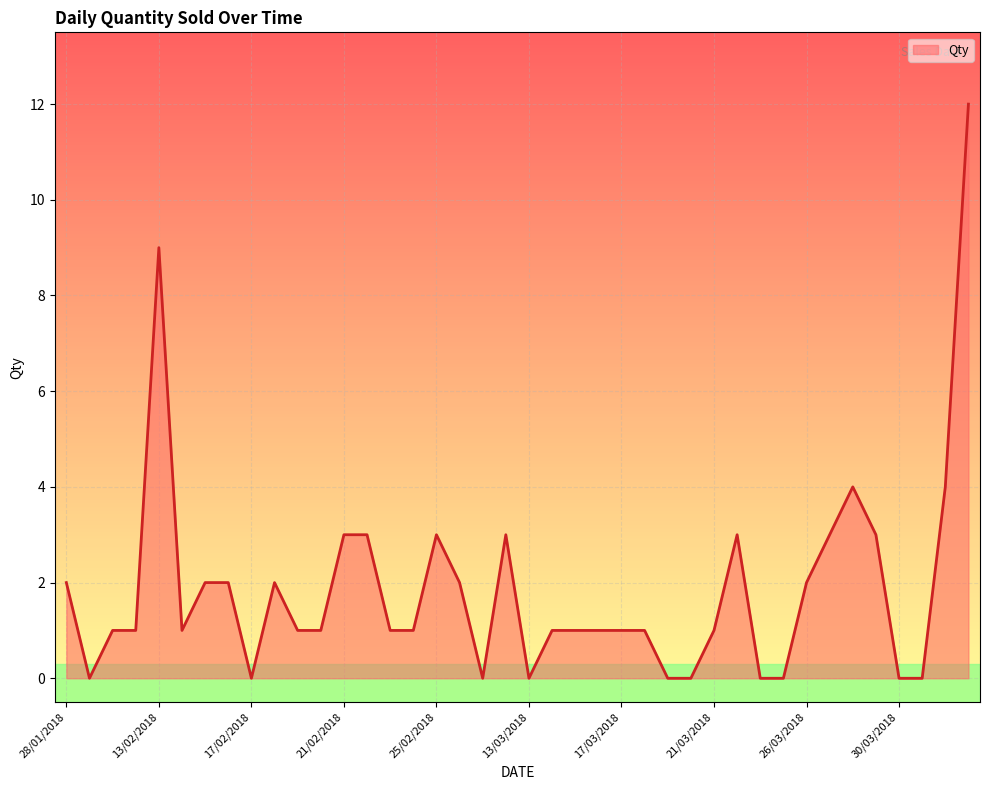

What is the greatest value displayed?

12